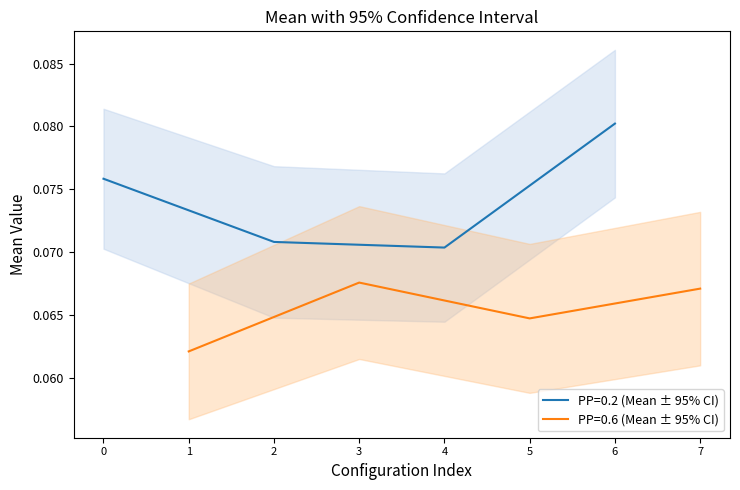

Which category has the highest value in the PP=0.2 (Mean ± 95% CI) series?

6